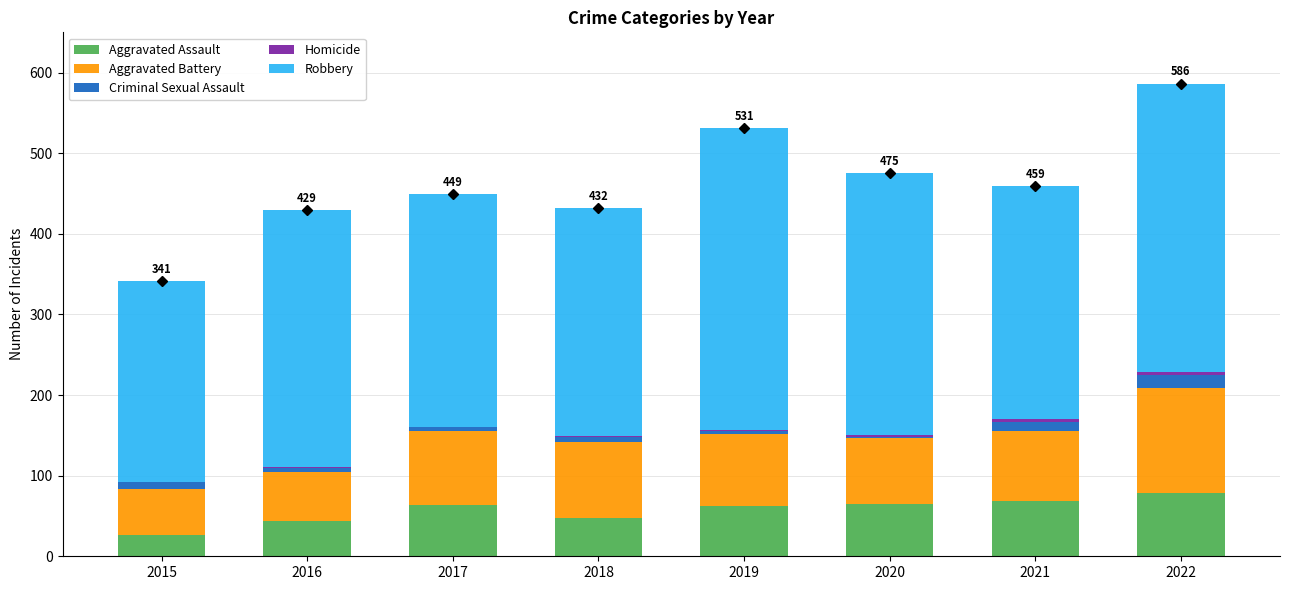

True or false: Aggravated Assault has a value of 17 at 2018.

False